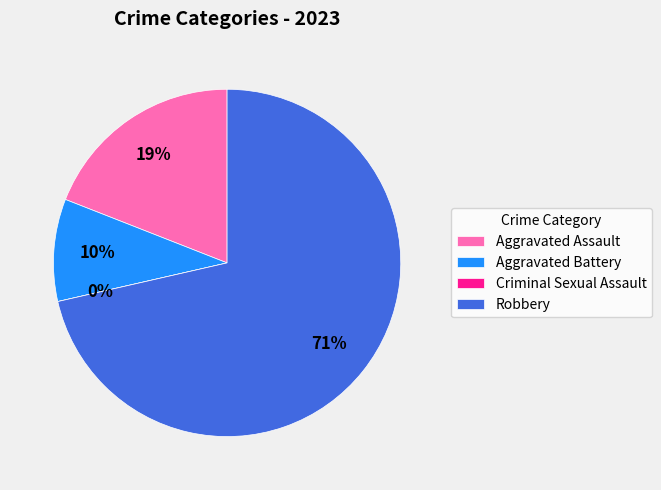

True or false: Criminal Sexual Assault accounts for 1% of the total.

False